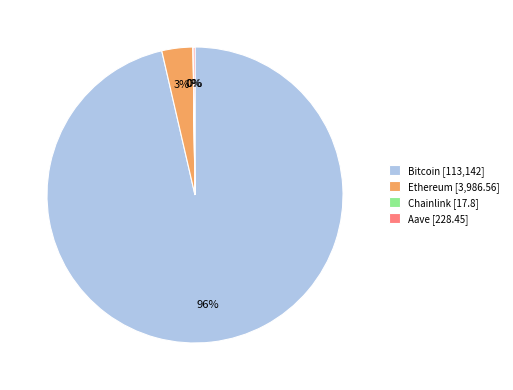

To the nearest percent, what portion does Ethereum [3,986.56] represent?

3%